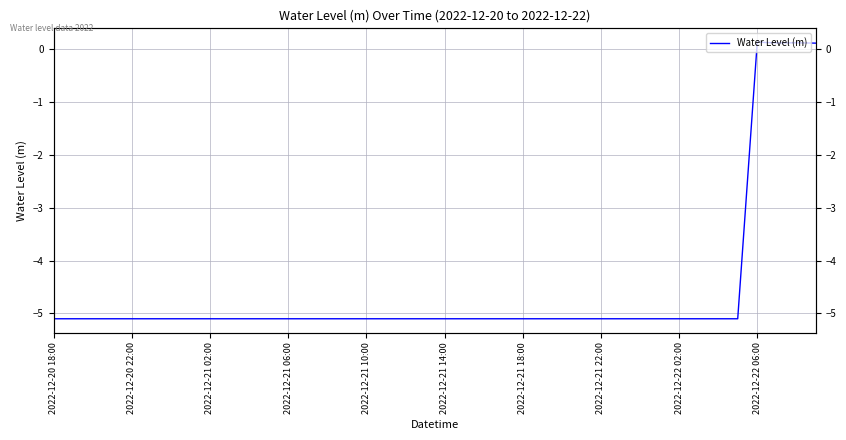

Which has a higher value, 32 or 19?

32